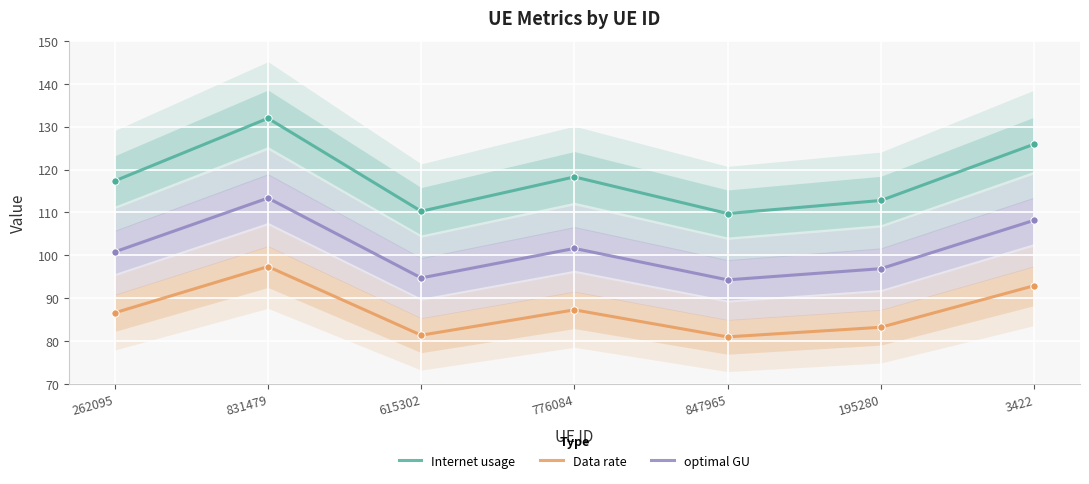

At how many categories does at least one series exceed 108?

7